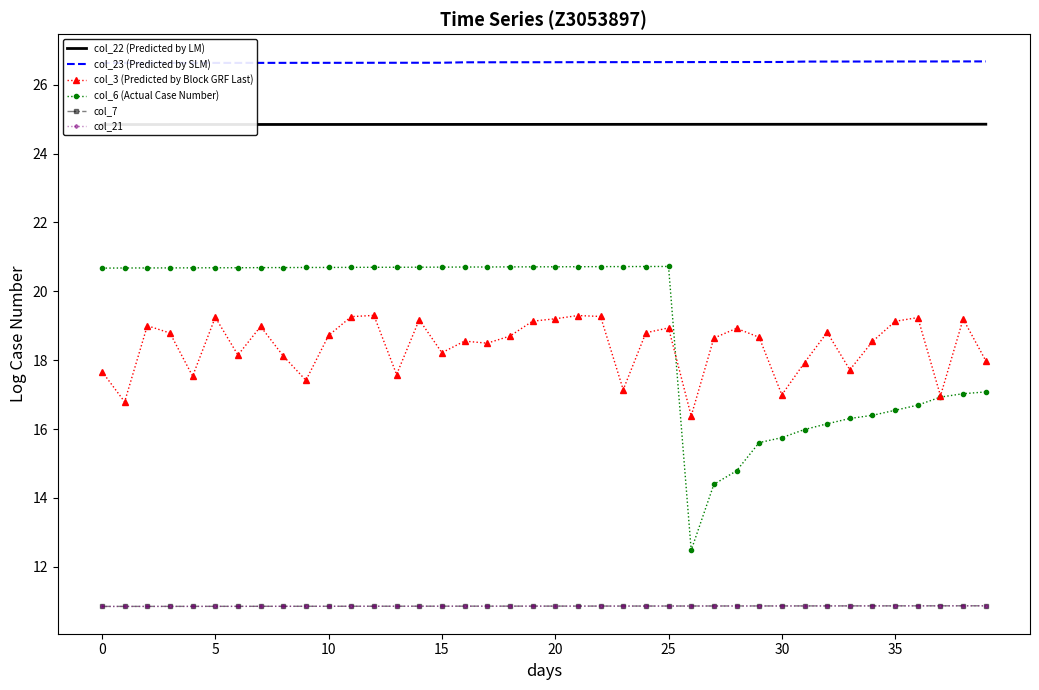

Count the number of categories in the chart.

40